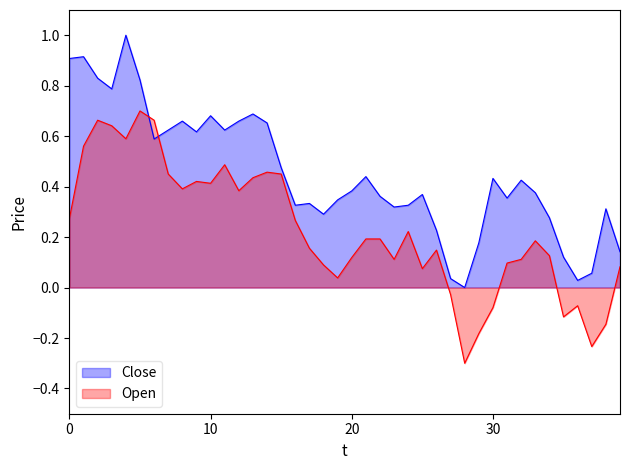

What is the minimum value shown in the chart?

-0.3